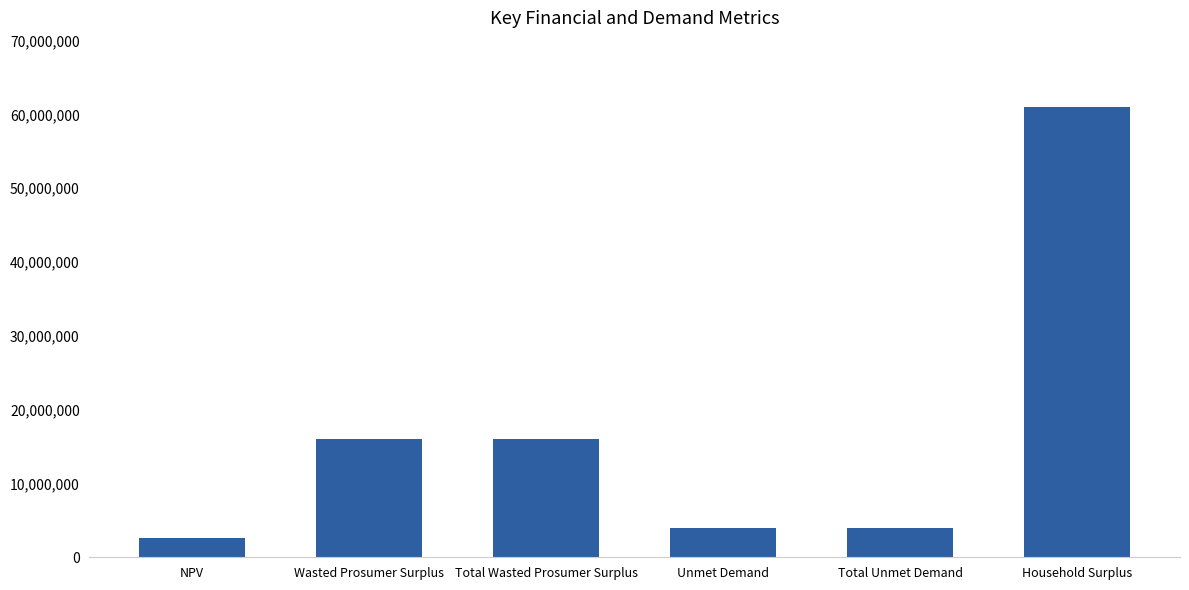

The value at NPV is 2623891.0. True or false?

True